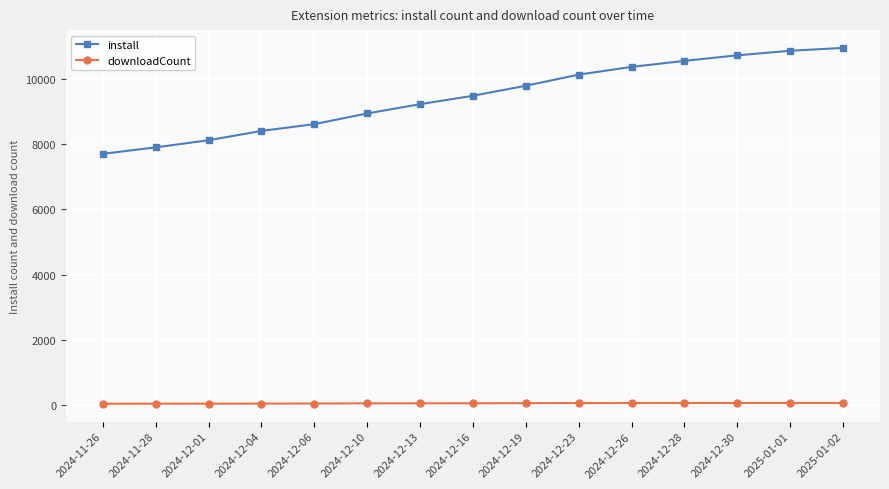

What is the greatest value displayed?

10939